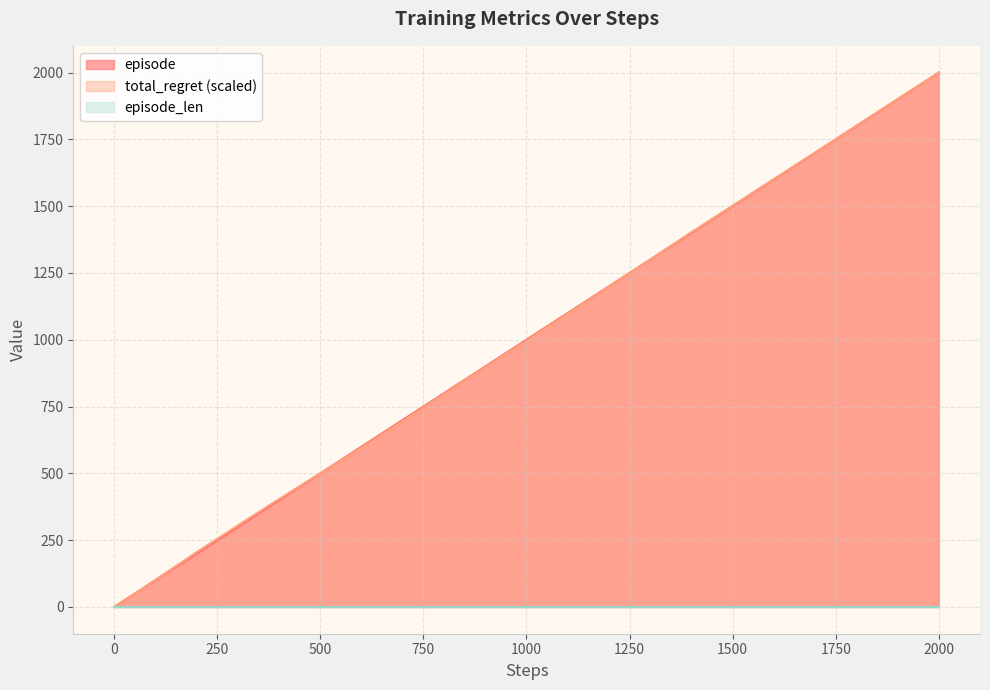

Which category has the highest value across all series?

2000